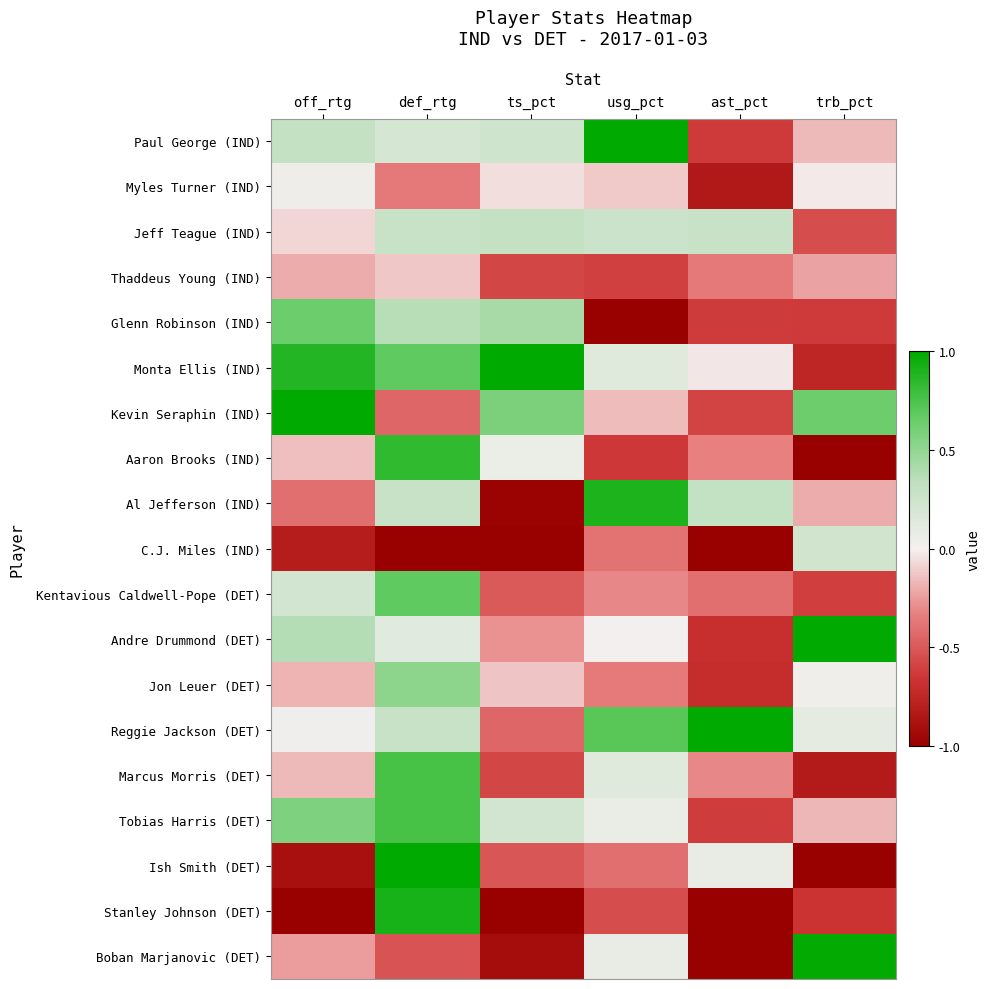

At how many categories does at least one series exceed 0?

6